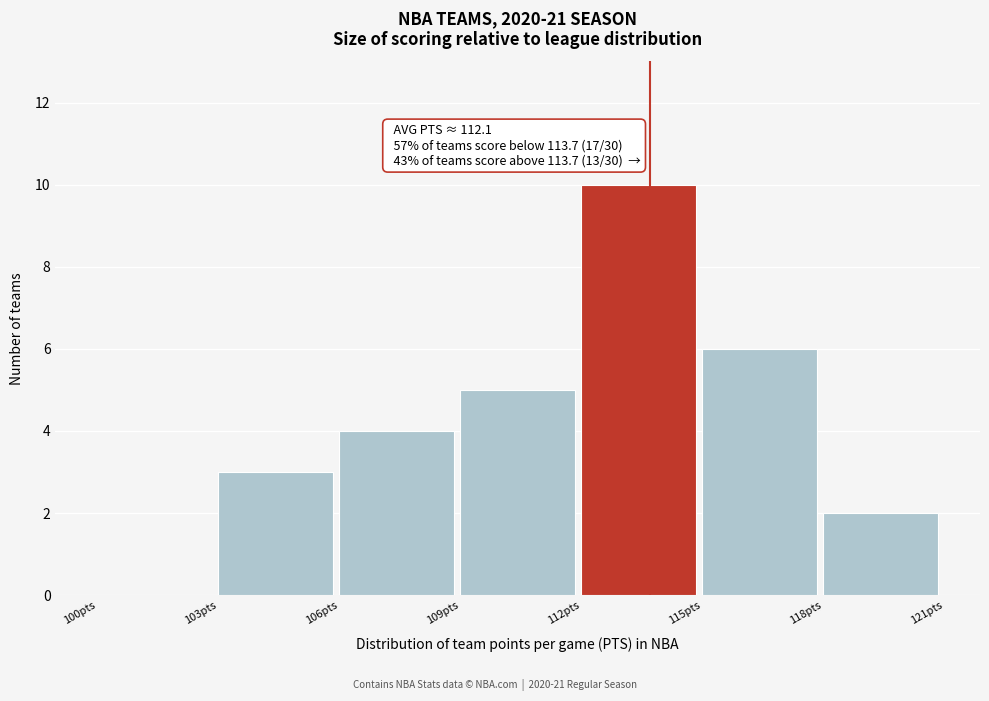

Which range on the x-axis has the tallest bar?

112 to 115